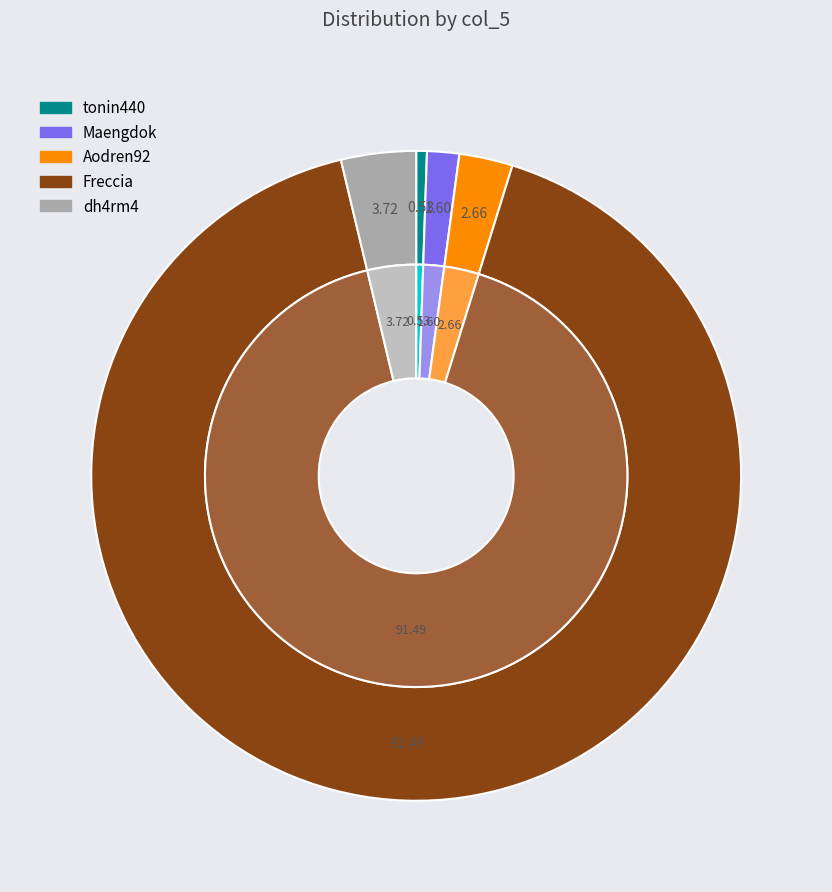

Is it true that Maengdok is 2% of the pie?

True